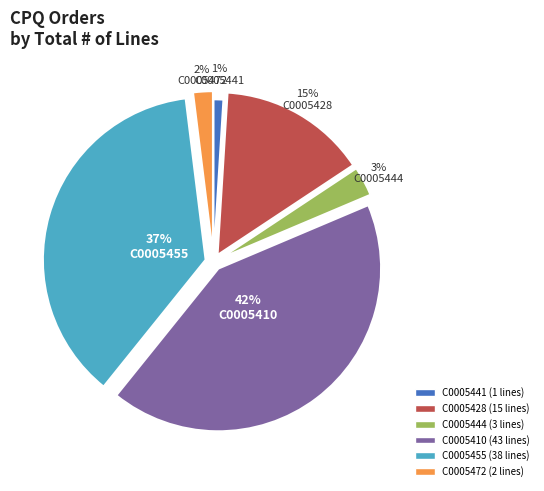

Does C0005410 account for over 50% of the chart?

No